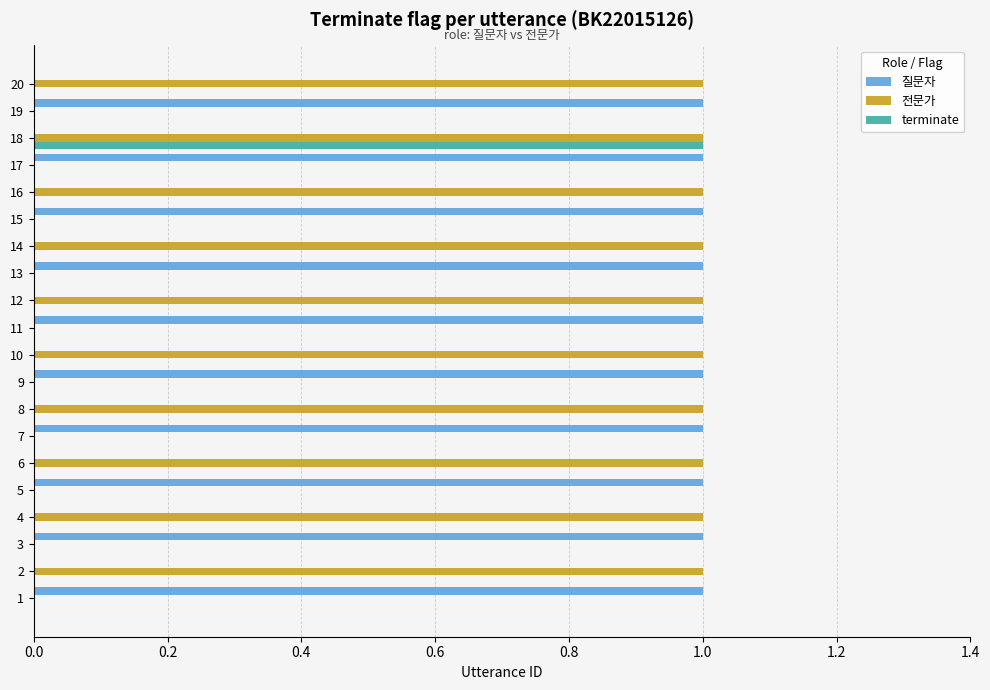

True or false: 질문자 has a value of 0 at 7.

False